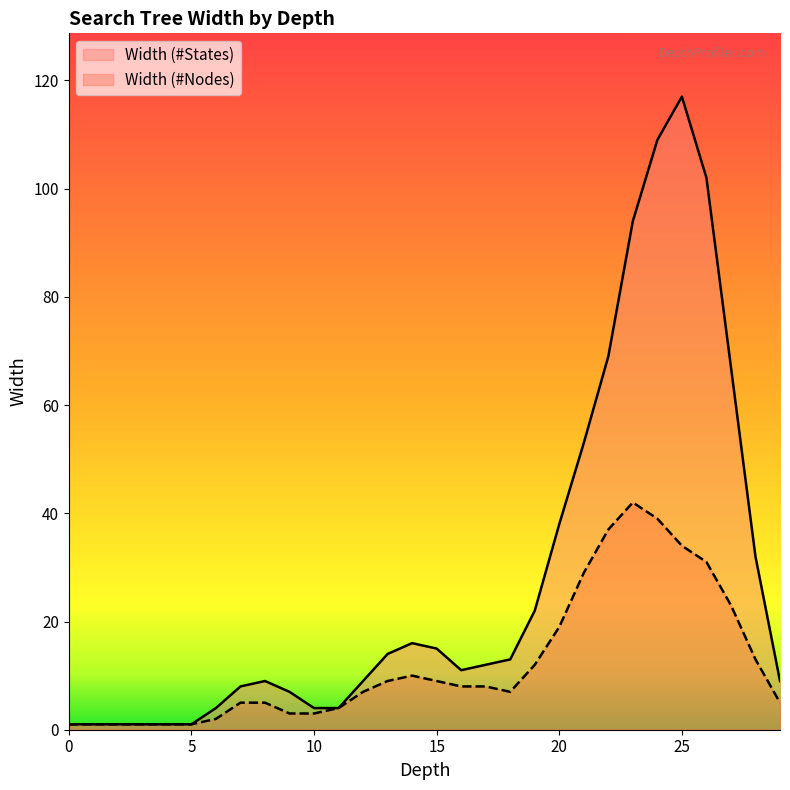

Rank the series by their average value, from lowest to highest.

Width (#Nodes), Width (#States)